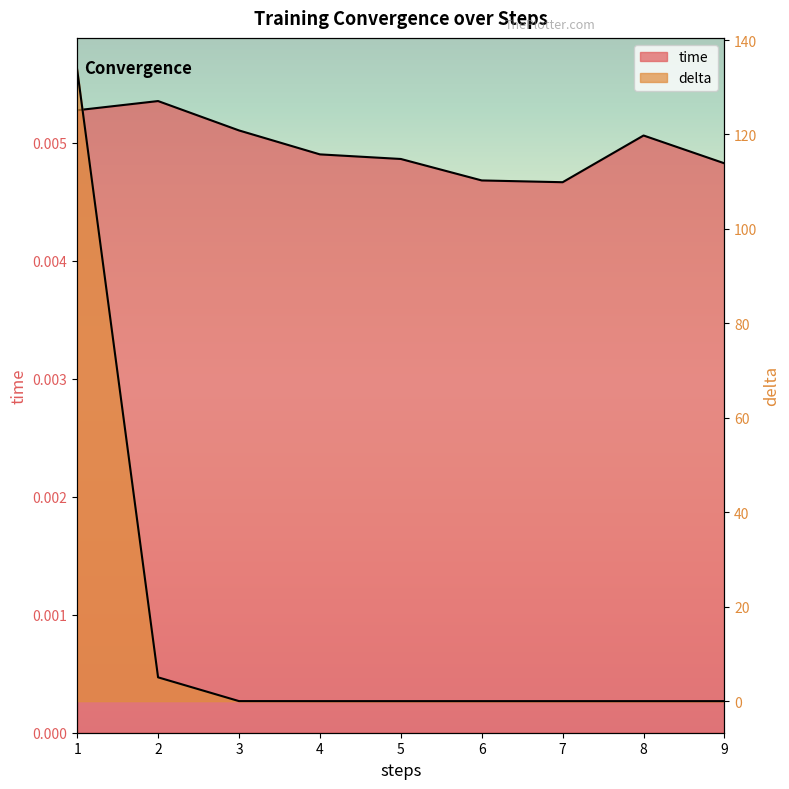

True or false: delta and time intersect in this chart.

True